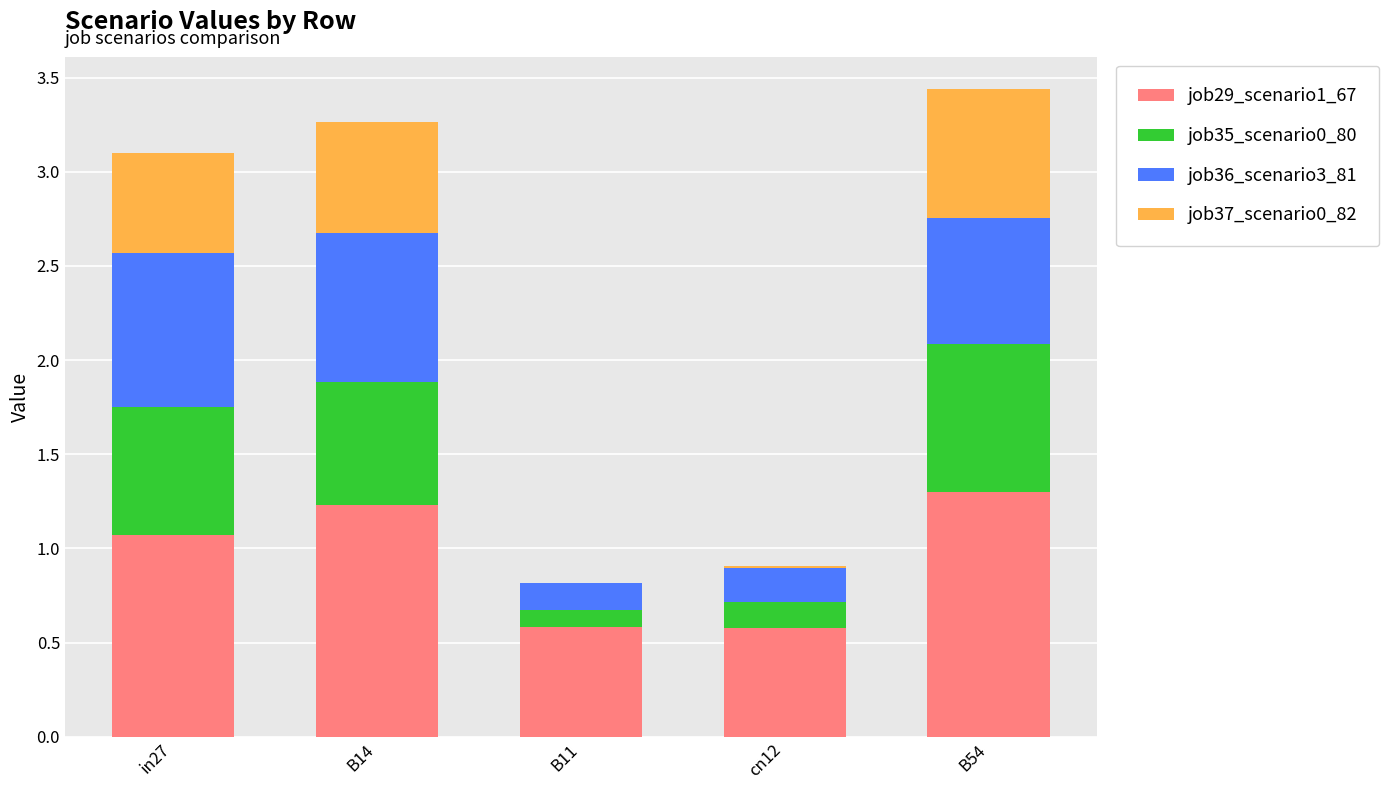

What is the highest value of the job29_scenario1_67 series?

1.3